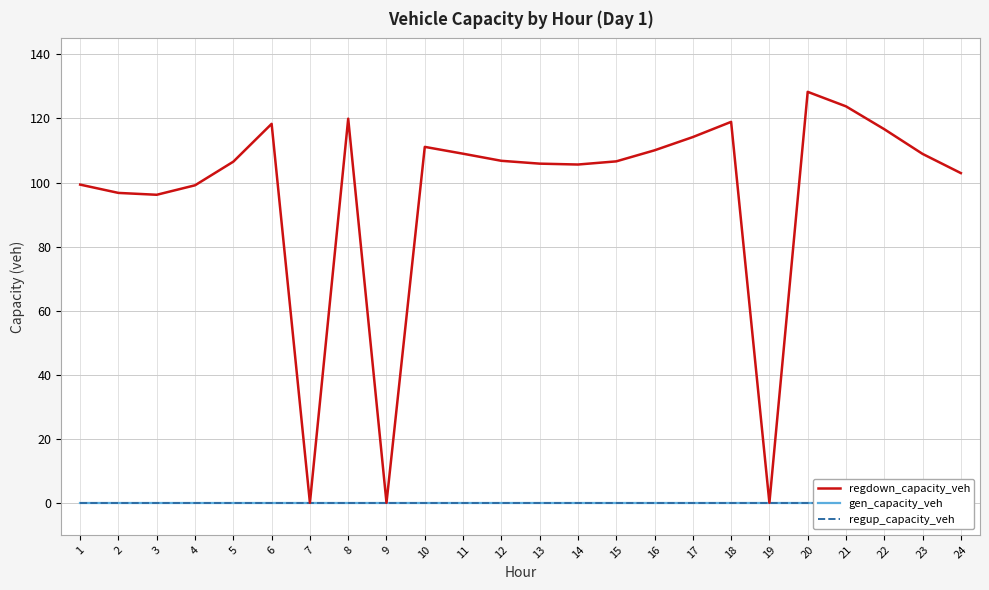

Which series has the largest total across all categories?

regdown_capacity_veh